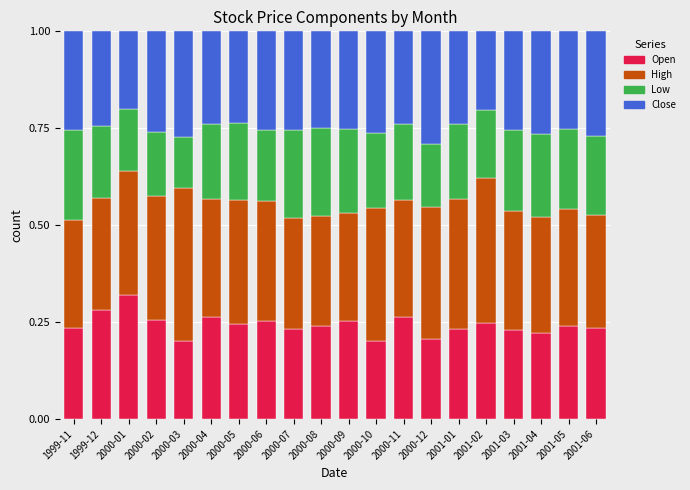

What is the total value across all series at 2001-06?

1.0